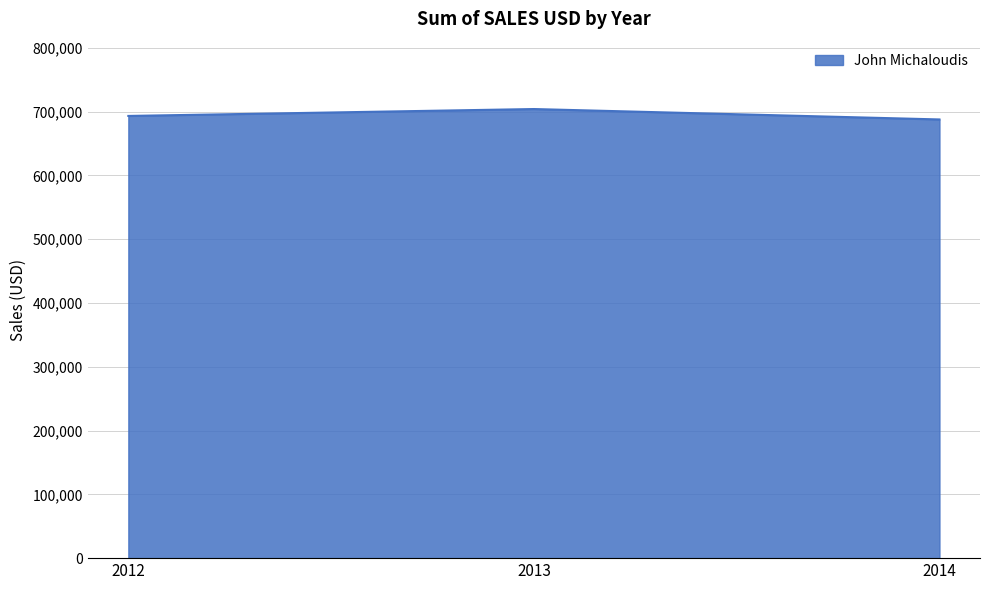

What is the ratio of the value at 2013 to the value at 2014?

1.0